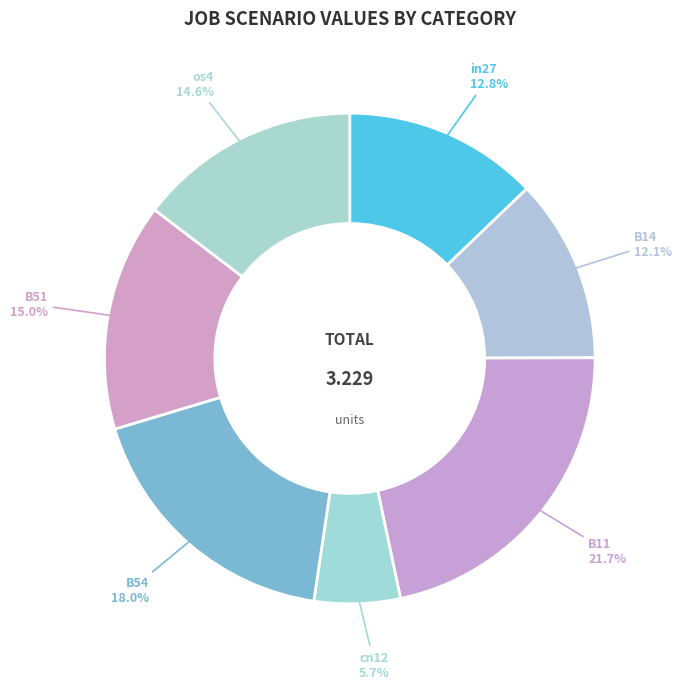

Is it true that in27 is 27% of the pie?

False